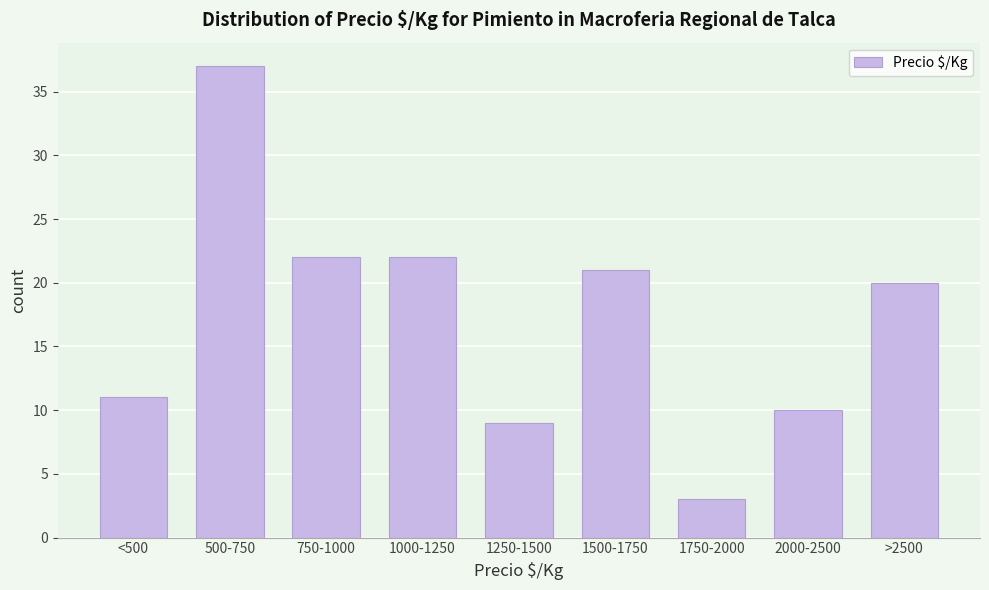

Reading left to right, transcribe all the data shown in this chart.

<500=11	500-750=37	750-1000=22	1000-1250=22	1250-1500=9	1500-1750=21	1750-2000=3	2000-2500=10	>2500=20